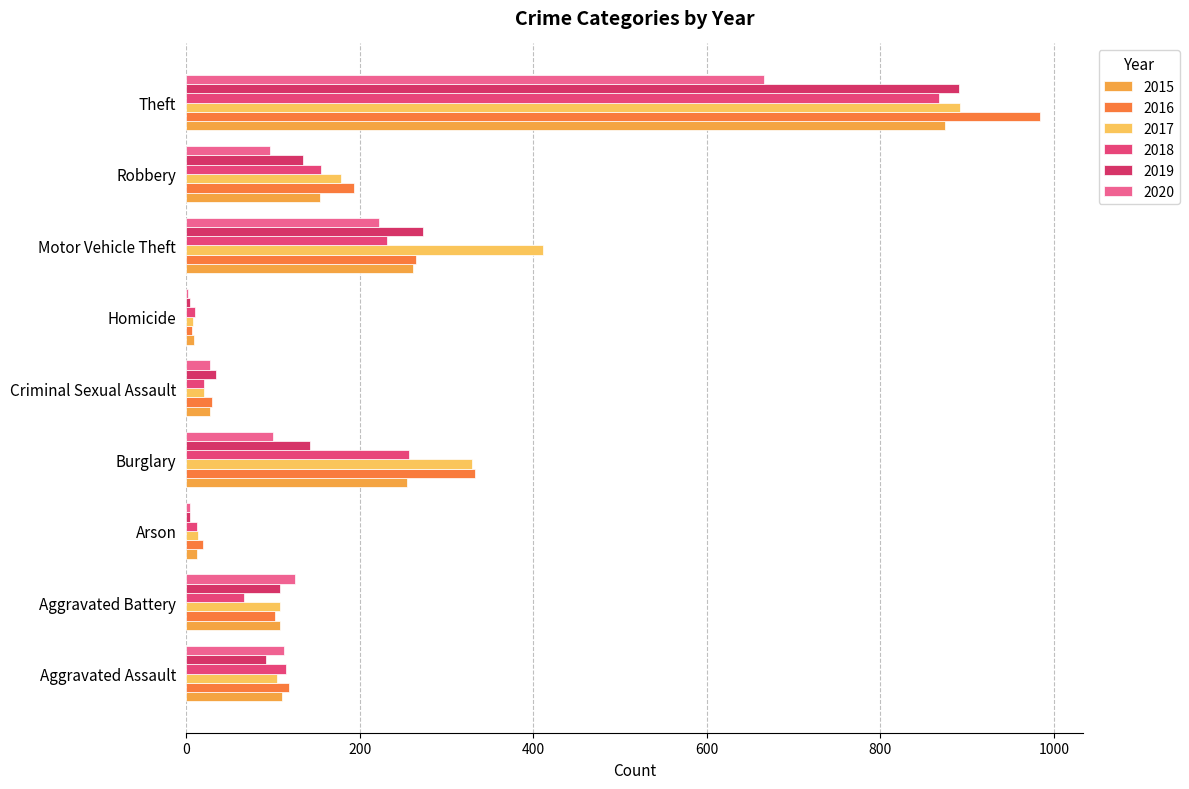

What are all the series names shown in the legend?

2015, 2016, 2017, 2018, 2019, 2020